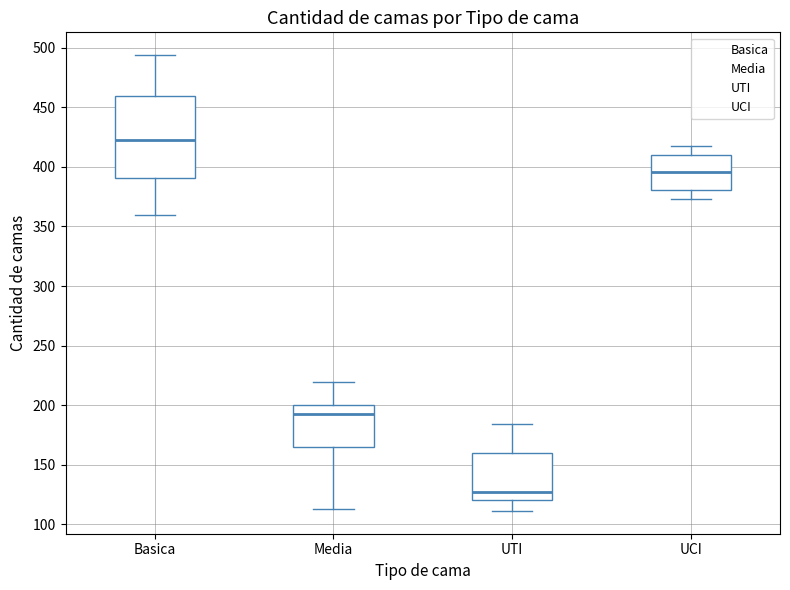

Where does the upper whisker of the box for UCI end on the y-axis? The values are not printed on the chart, so give them approximately, as read against the axis.

420